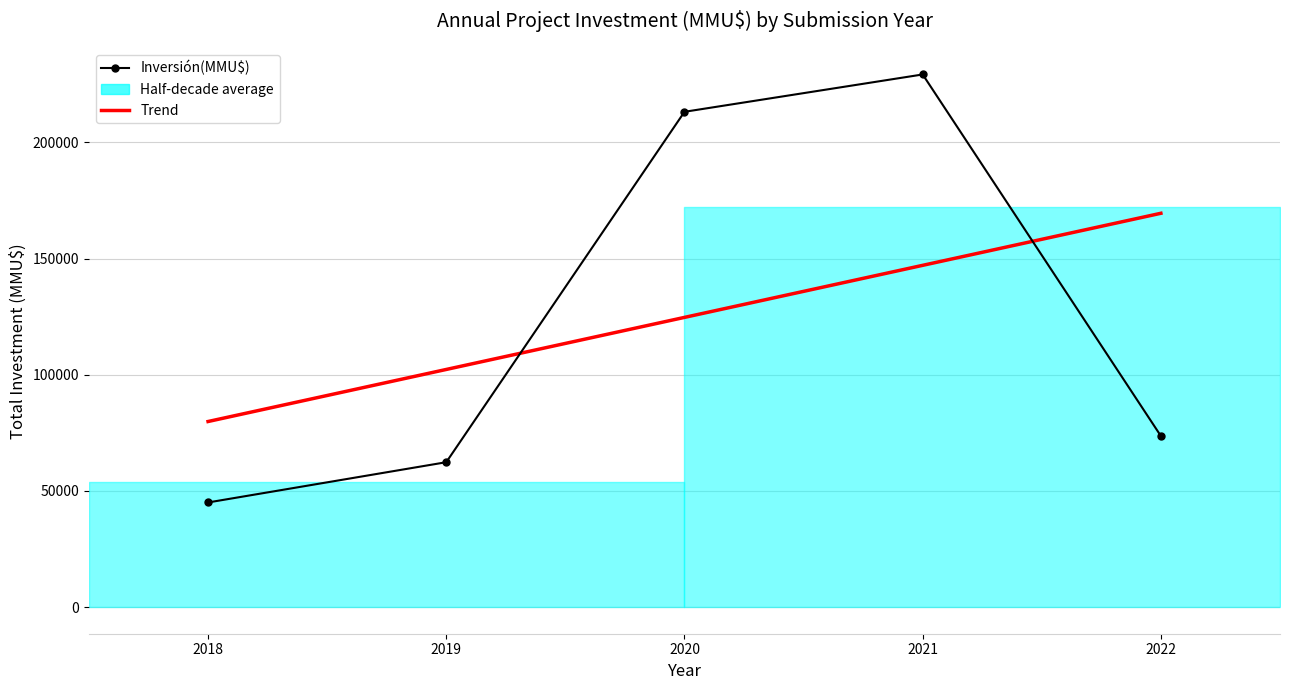

True or false: Trend has more than 0 interior local peaks.

False